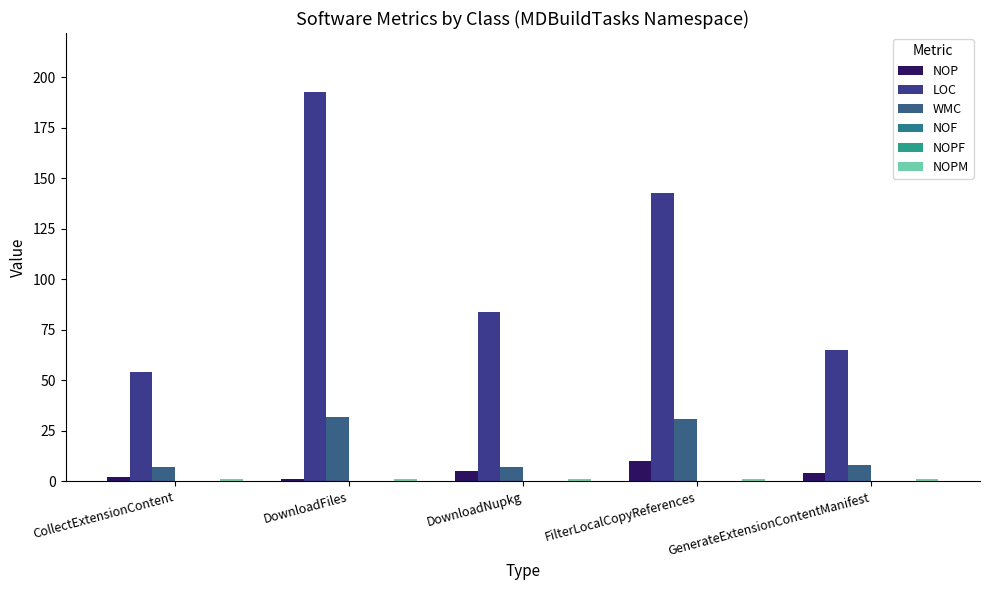

What is the difference between the maximum and minimum values in the WMC series?

25